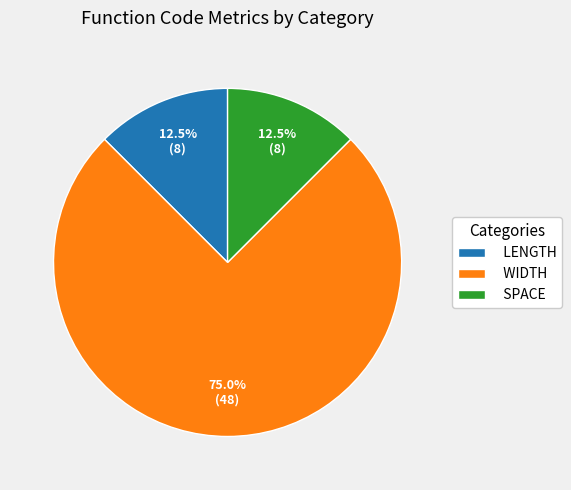

To the nearest percent, what is the difference between the LENGTH and WIDTH slice percentages?

62%